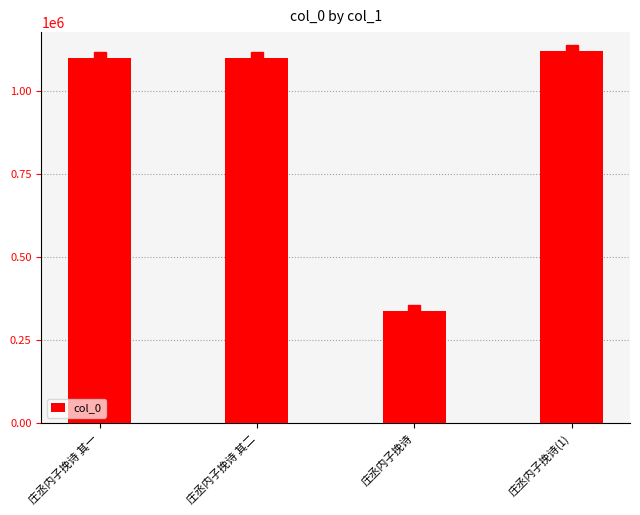

The chart shows a value of 1100327 at 庄丞内子挽诗 其二. True or false?

True